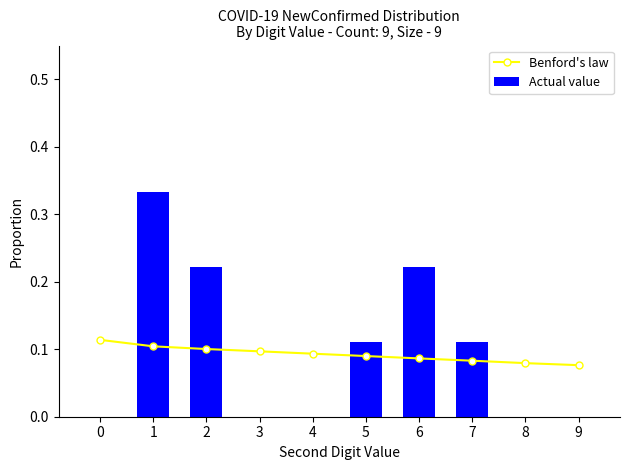

Which series has the largest total across all categories?

Actual value